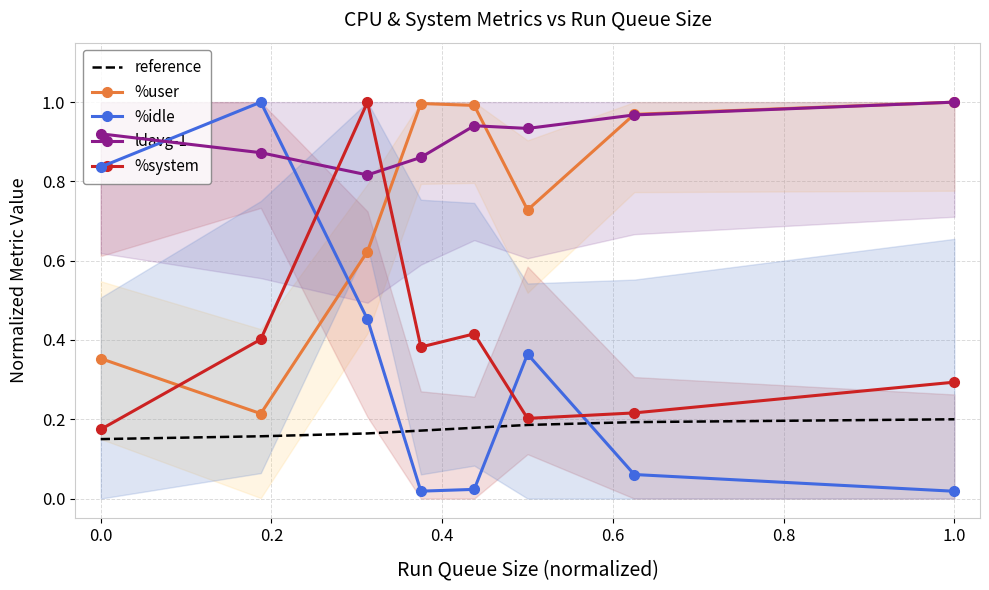

Between 0.4 and 0.2, which is larger?

0.4